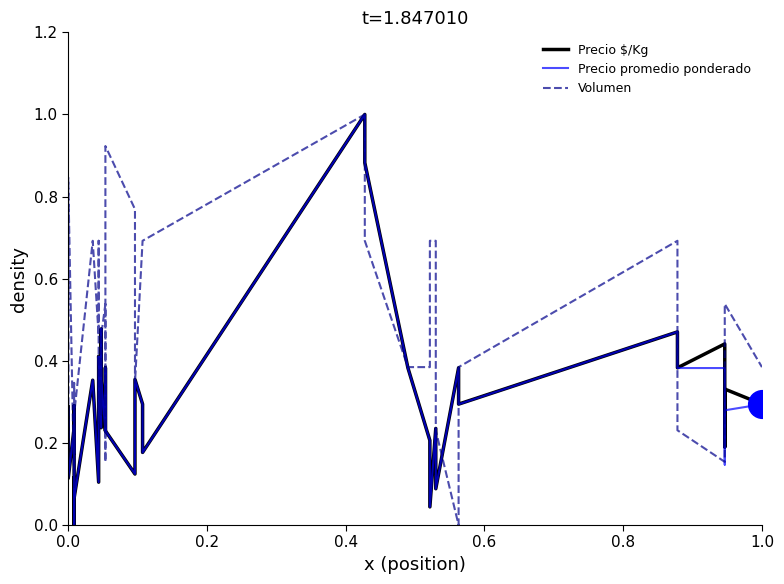

Which series has the largest total across all categories?

Volumen